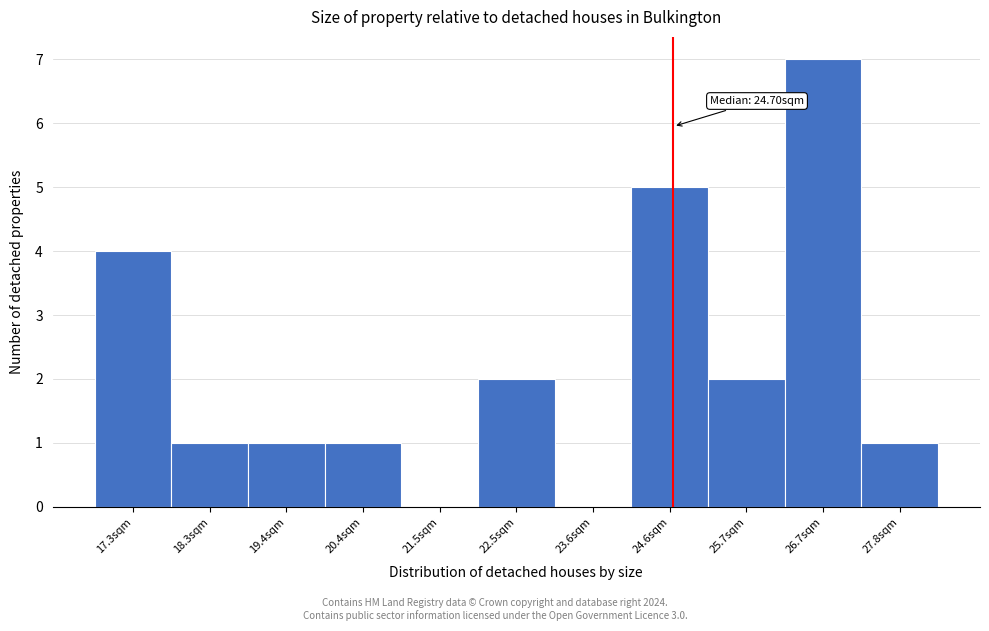

Which range on the x-axis has the tallest bar?

26.2 to 27.2